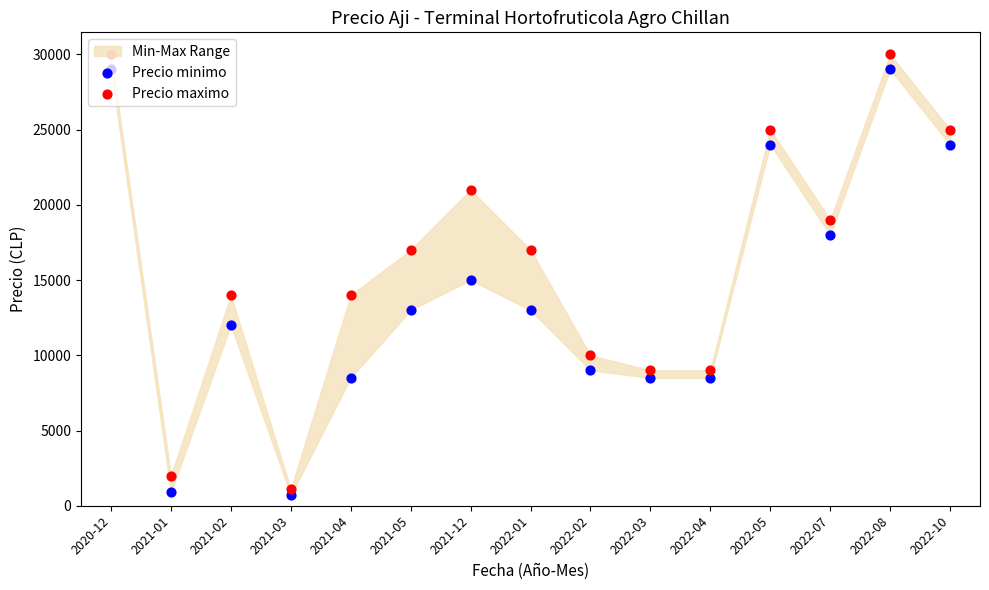

Is the value of Precio maximo at 2021-03 greater than the value of Precio minimo at 2022-03?

No